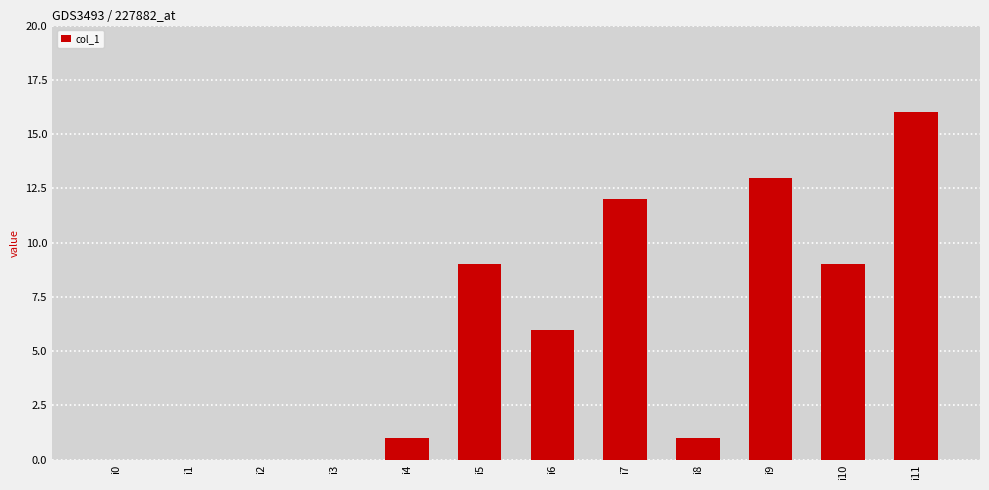

The chart shows a value of 13 at i9. True or false?

True